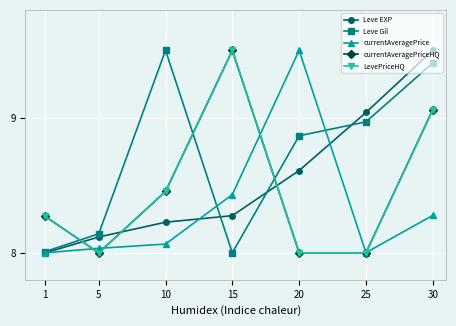

In LevePriceHQ, how many points are lower than both neighbors (excluding endpoints)?

1